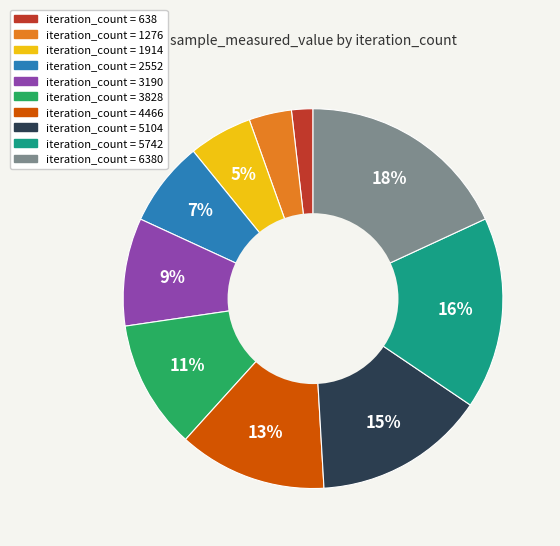

To the nearest percent, what is the difference between the largest and smallest slice percentages?

16%